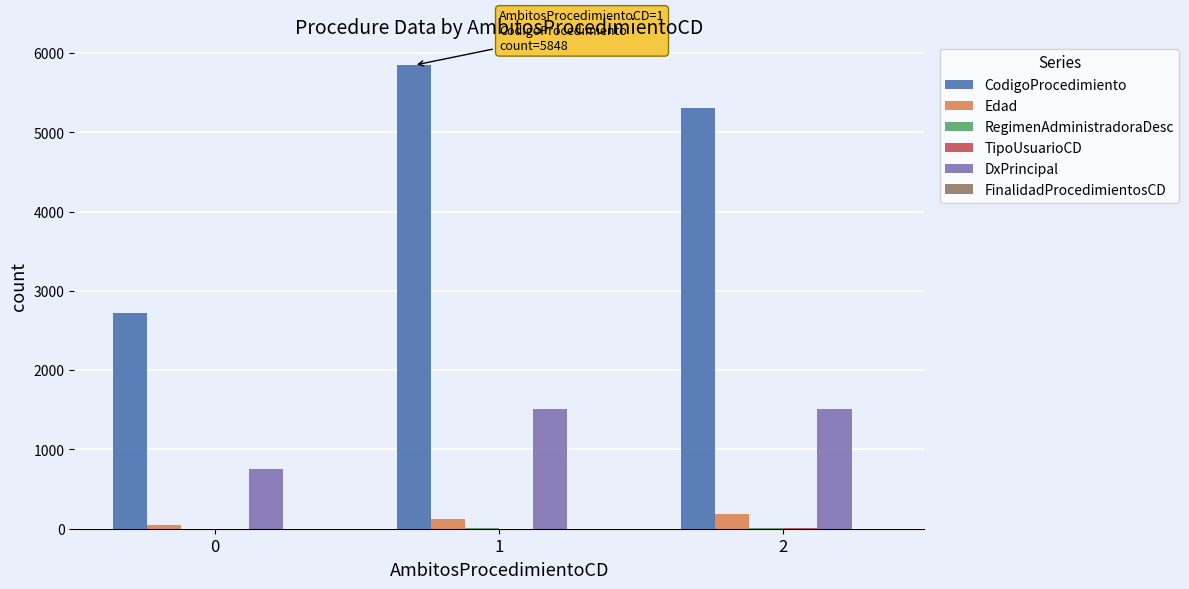

How many Edad values are between 49 and 182?

3